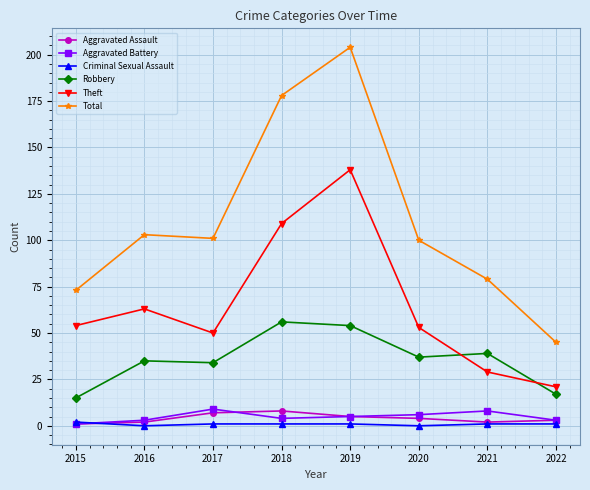

Which series has the widest spread of values?

Total